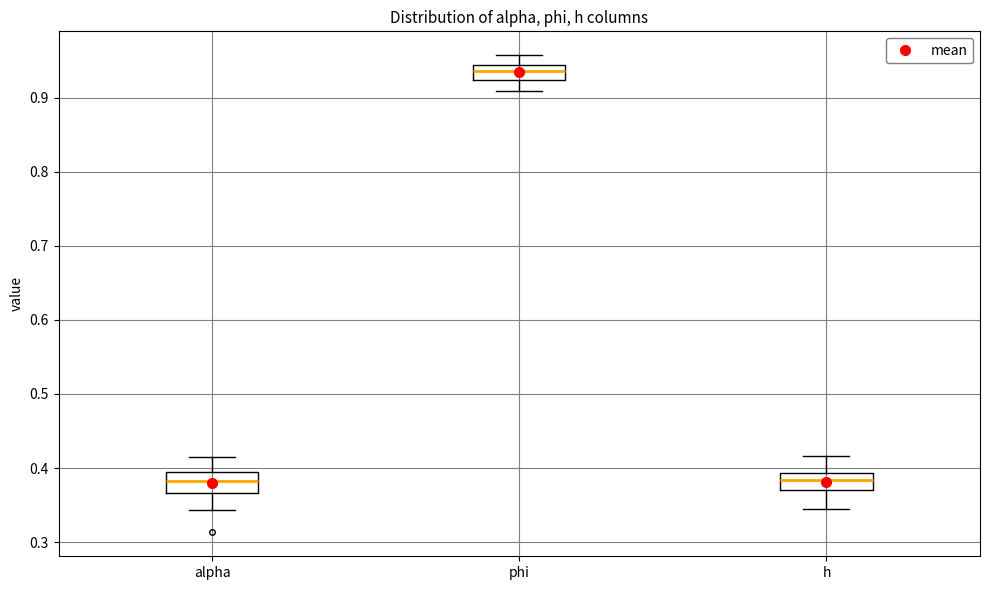

Which box has the highest median line?

phi